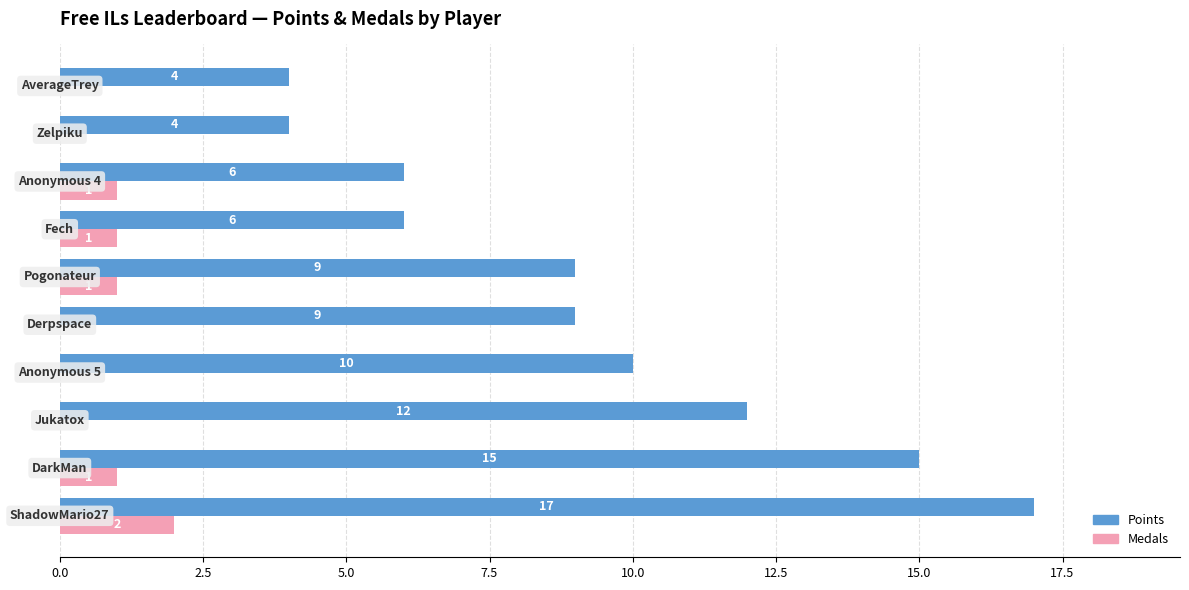

What is the maximum value for Points?

17